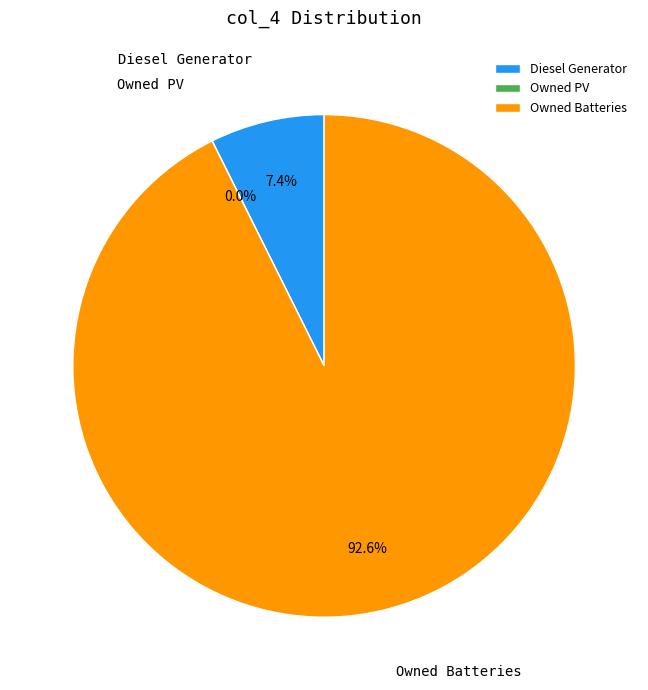

The Owned PV slice represents 8% of the pie. True or false?

False